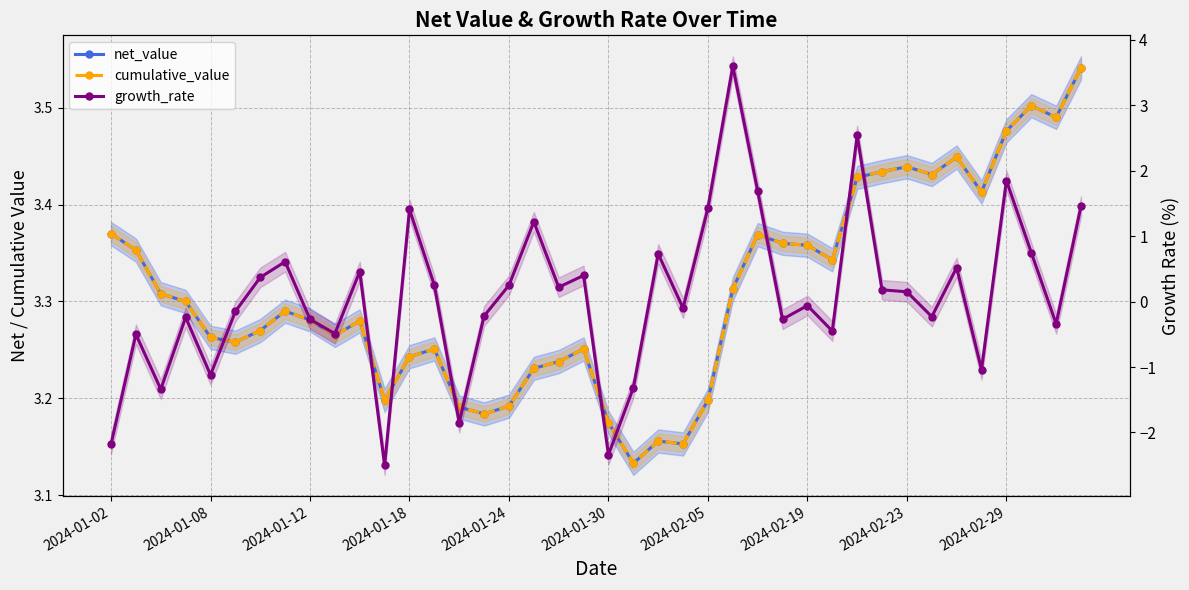

Reading left to right, list all the values displayed in this chart.

net_value: 3.4	3.4	3.3	3.3	3.3	3.3	3.3	3.3	3.3	3.3	3.3	3.2	3.2	3.3	3.2	3.2	3.2	3.2	3.2	3.3	3.2	3.1	3.2	3.2	3.2	3.3	3.4	3.4	3.4	3.3	3.4	3.4	3.4	3.4	3.4	3.4	3.5	3.5	3.5	3.5
cumulative_value: 3.4	3.4	3.3	3.3	3.3	3.3	3.3	3.3	3.3	3.3	3.3	3.2	3.2	3.3	3.2	3.2	3.2	3.2	3.2	3.3	3.2	3.1	3.2	3.2	3.2	3.3	3.4	3.4	3.4	3.3	3.4	3.4	3.4	3.4	3.4	3.4	3.5	3.5	3.5	3.5
growth_rate: -2.2	-0.5	-1.3	-0.2	-1.1	-0.1	0.4	0.6	-0.3	-0.5	0.5	-2.5	1.4	0.2	-1.9	-0.2	0.2	1.2	0.2	0.4	-2.3	-1.3	0.7	-0.1	1.4	3.6	1.7	-0.3	-0.1	-0.5	2.5	0.2	0.1	-0.2	0.5	-1.0	1.9	0.8	-0.3	1.5